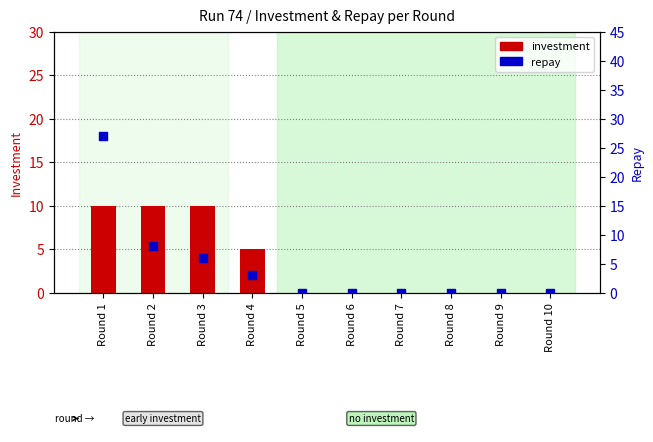

What are all the series names shown in the legend?

investment, repay